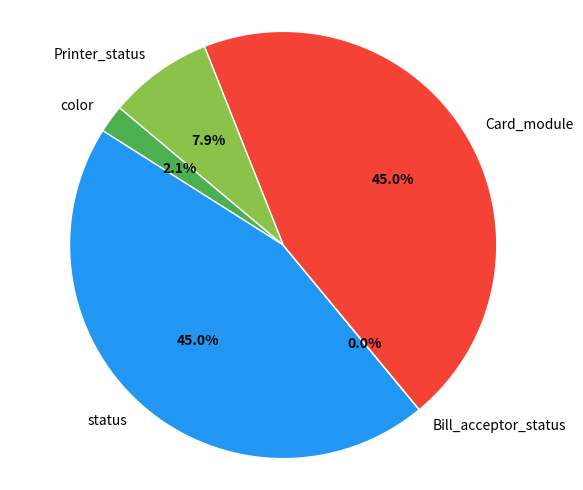

Which has a higher value, Card_module or Printer_status?

Card_module